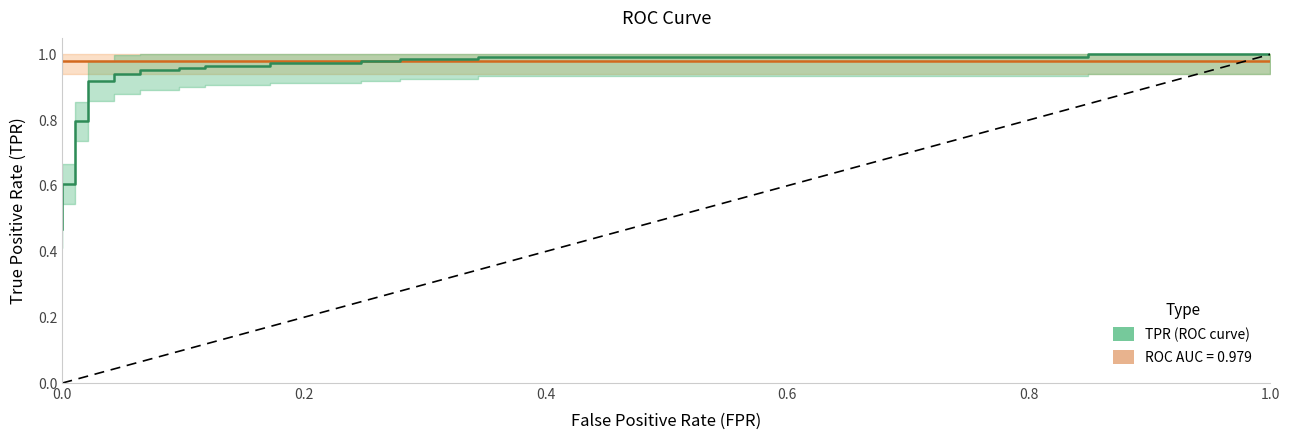

Reading left to right, transcribe all the data shown in this chart.

ROC AUC (constant): 1.0	1.0	1.0	1.0	1.0	1.0	1.0	1.0	1.0	1.0	1.0	1.0	1.0	1.0	1.0	1.0	1.0	1.0	1.0	1.0	1.0	1.0	1.0	1.0	1.0	1.0	1.0	1.0	1.0
TPR (ROC curve): 0.5	0.5	0.6	0.6	0.6	0.6	0.6	0.8	0.8	0.9	0.9	0.9	0.9	1.0	1.0	1.0	1.0	1.0	1.0	1.0	1.0	1.0	1.0	1.0	1.0	1.0	1.0	1.0	1.0